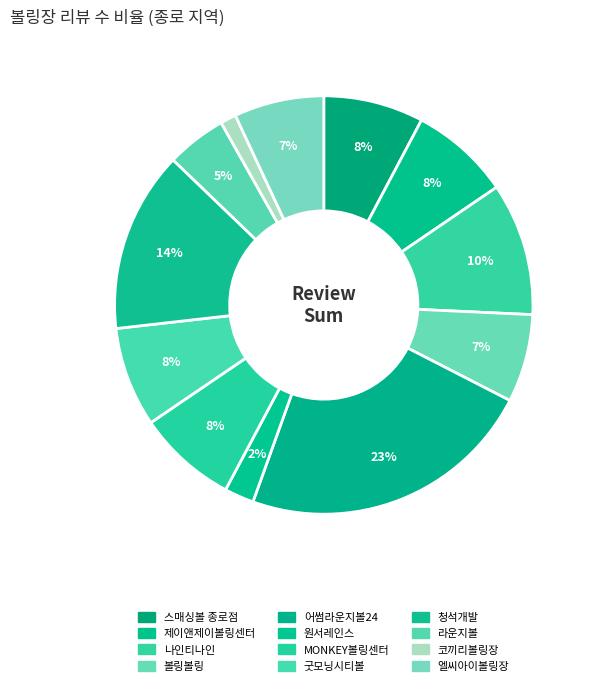

How many slices are in this pie chart?

12